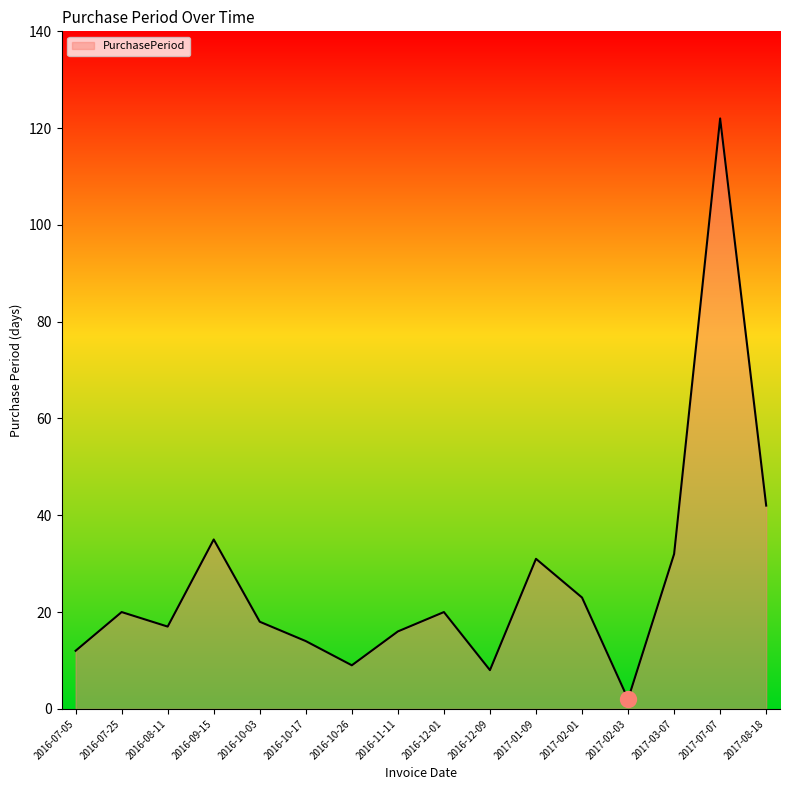

Which has a higher value, 2016-10-17 or 2016-12-09?

2016-10-17